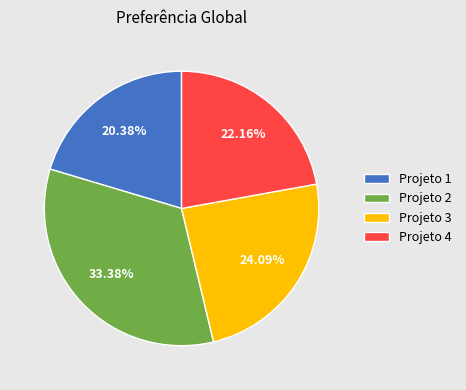

Is the sum of Projeto 3 and Projeto 2 greater than half?

Yes